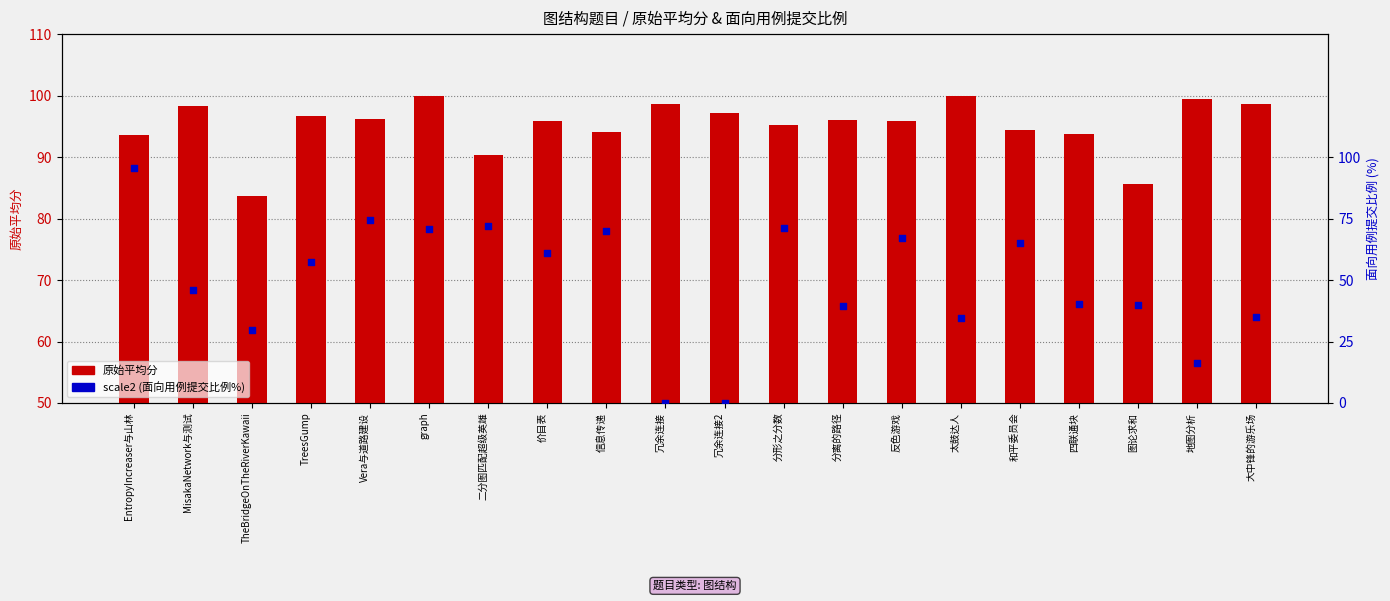

At which category is the sum across all series the highest?

EntropyIncreaser与山林